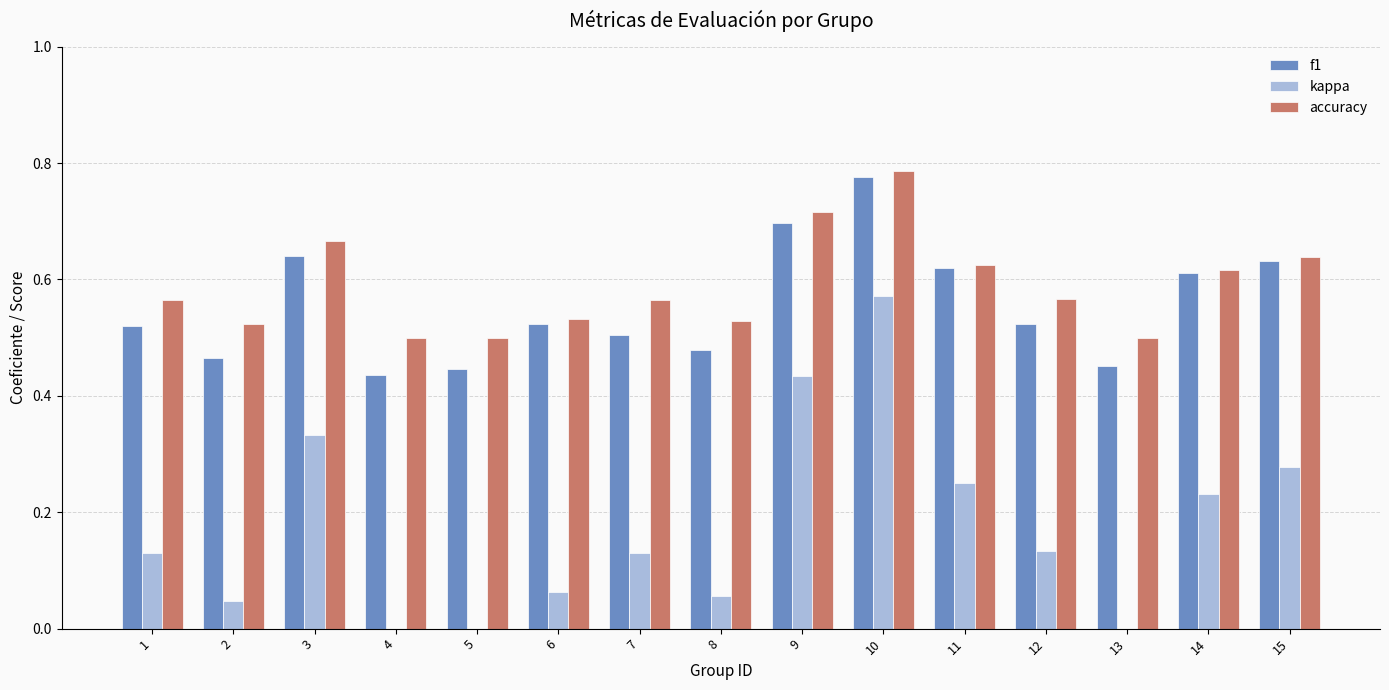

What is the sum of all kappa values?

2.7